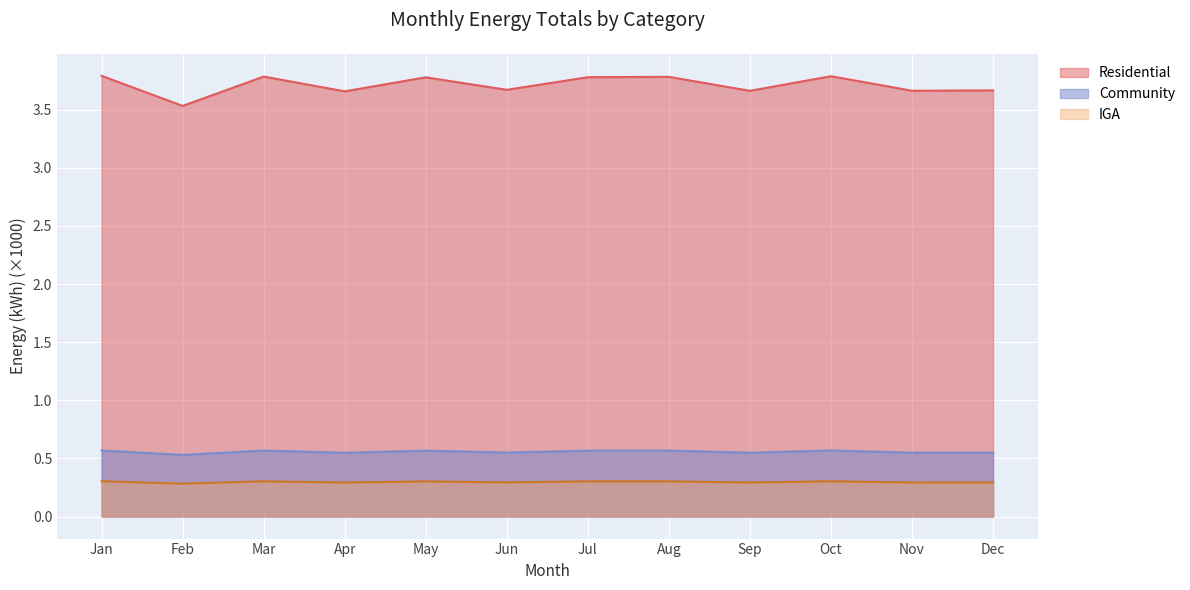

How many interior local valleys does the IGA series have?

5